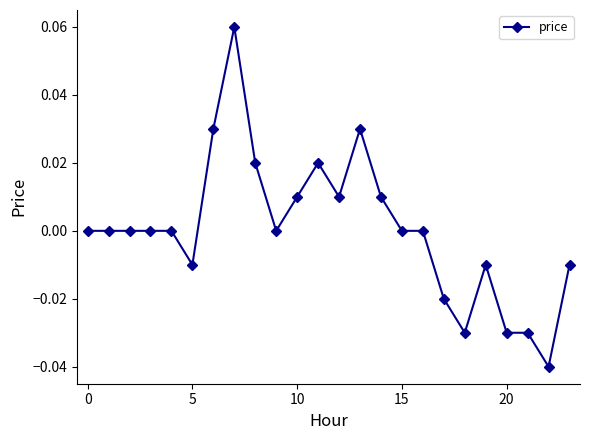

True or false: the data has more than 2 interior local peaks.

True